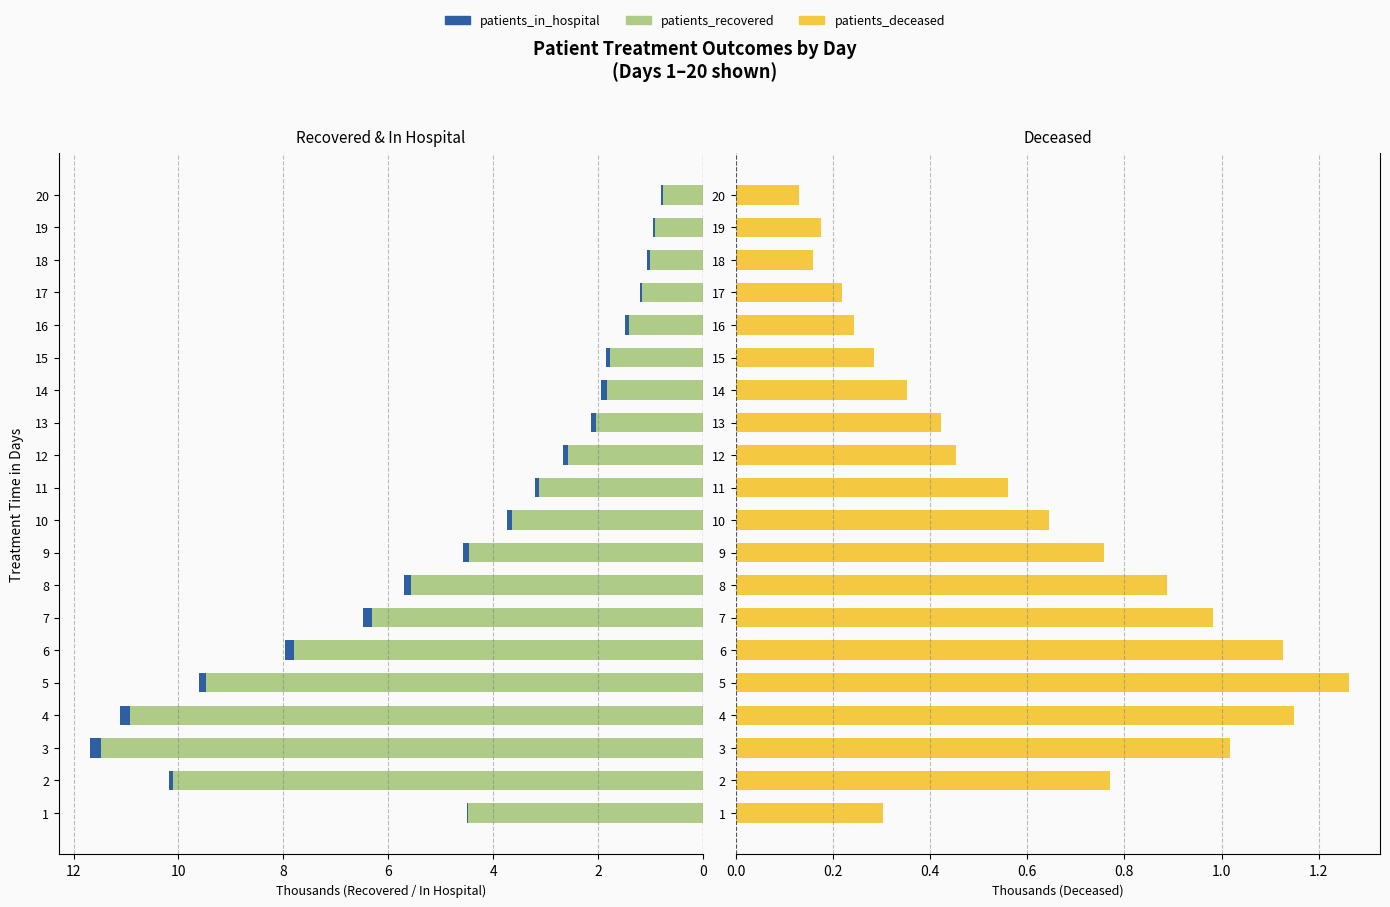

What is the difference between the second highest and second lowest values in the patients_in_hospital series?

0.2